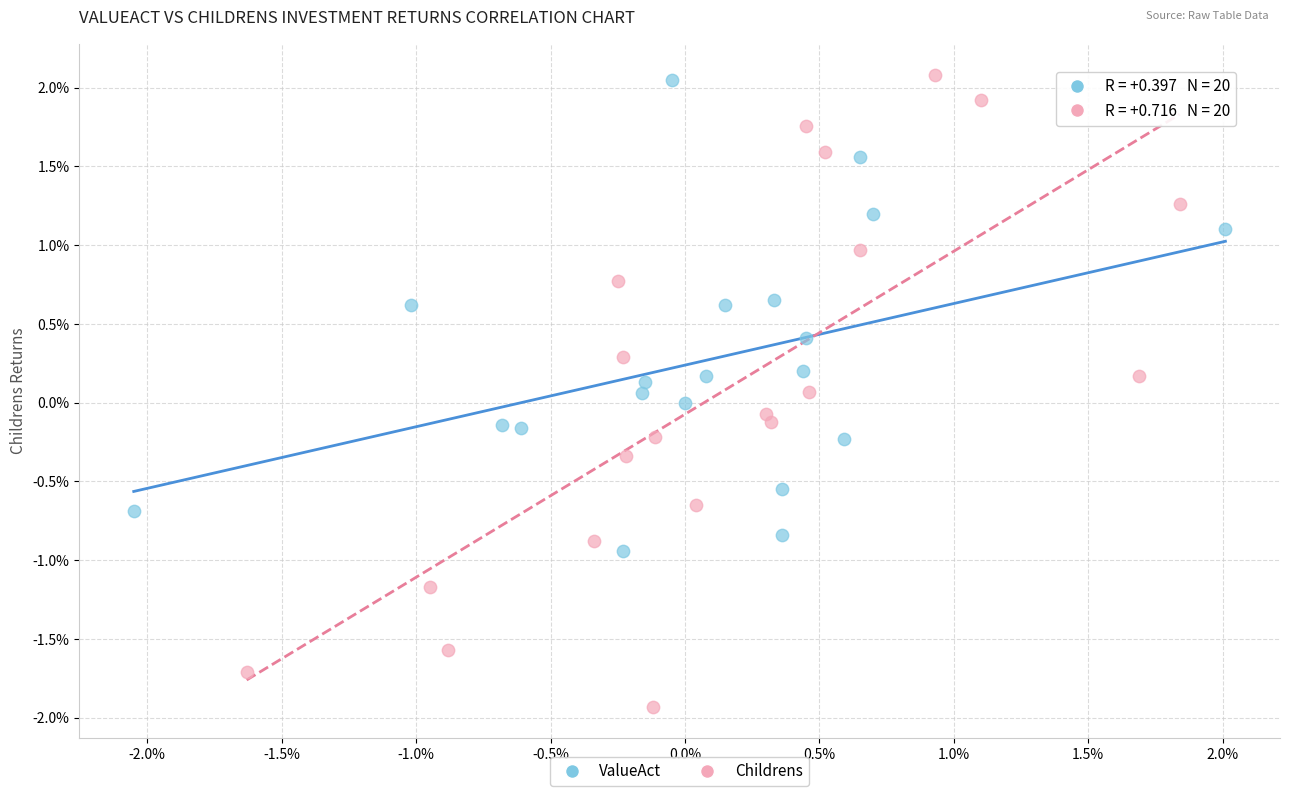

Which series has the widest spread of Y values?

Childrens